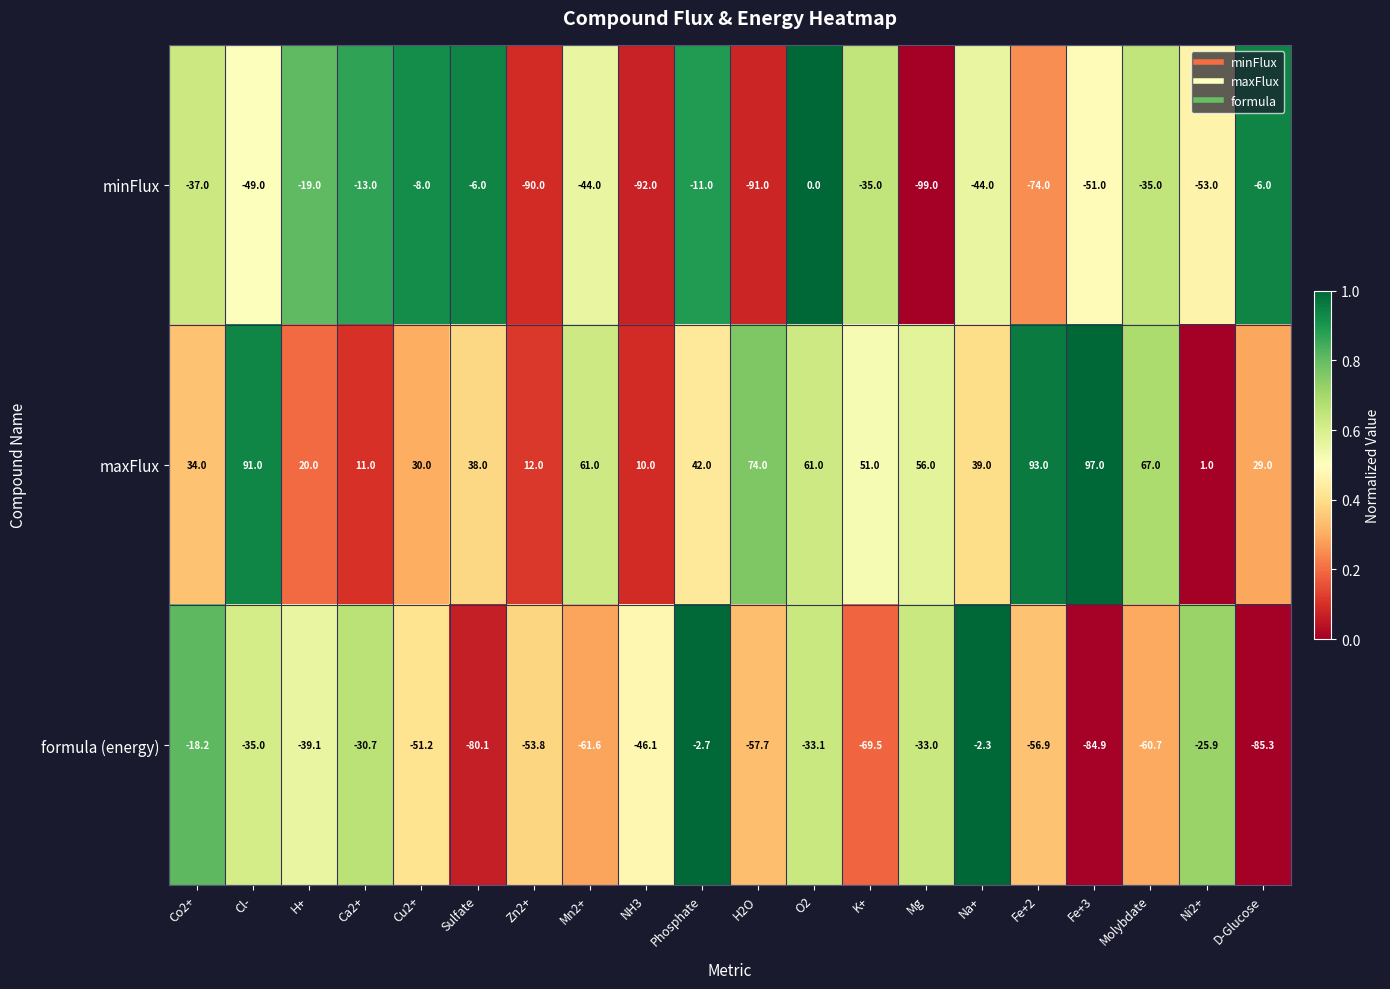

Which category has the lowest value across all series?

Mg